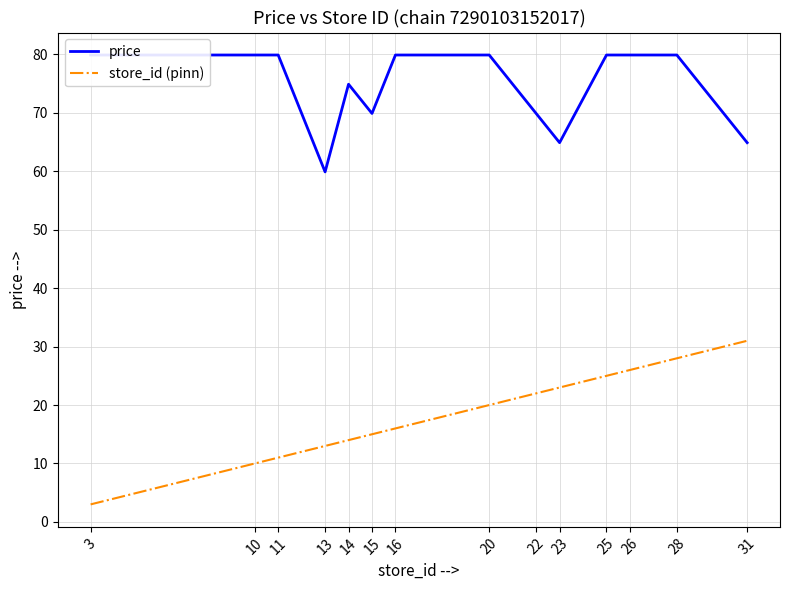

True or false: store_id (pinn) has more than 0 interior local peaks.

False